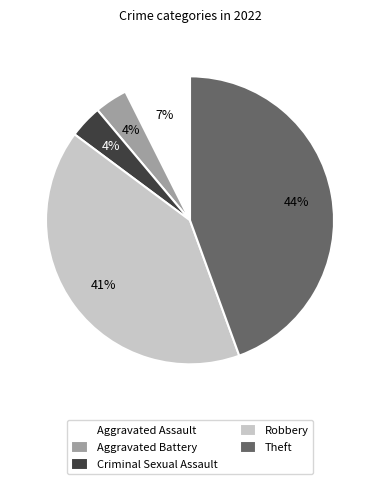

To the nearest percent, what is the combined percentage of Robbery and Aggravated Assault?

48%